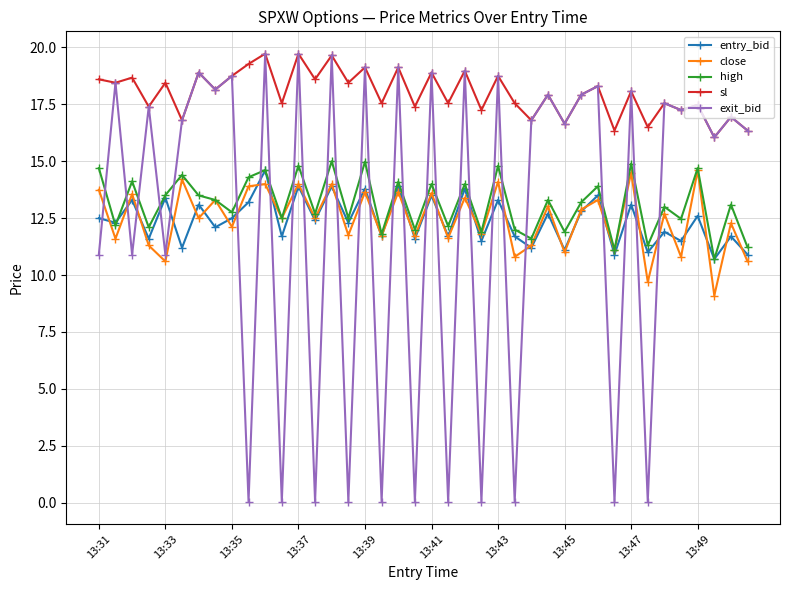

True or false: sl and high intersect in this chart.

False